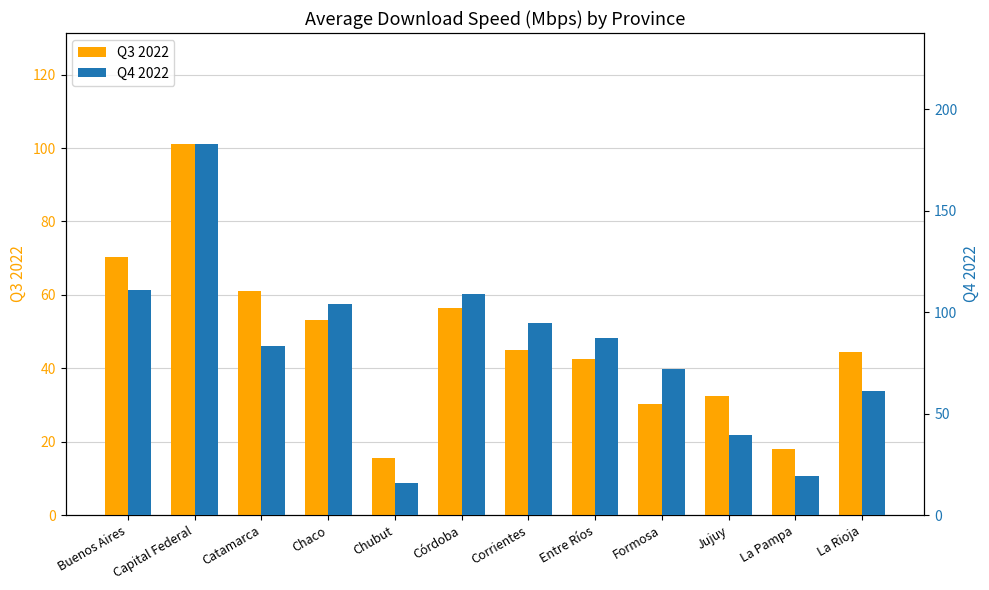

How many distinct data groups are displayed?

2